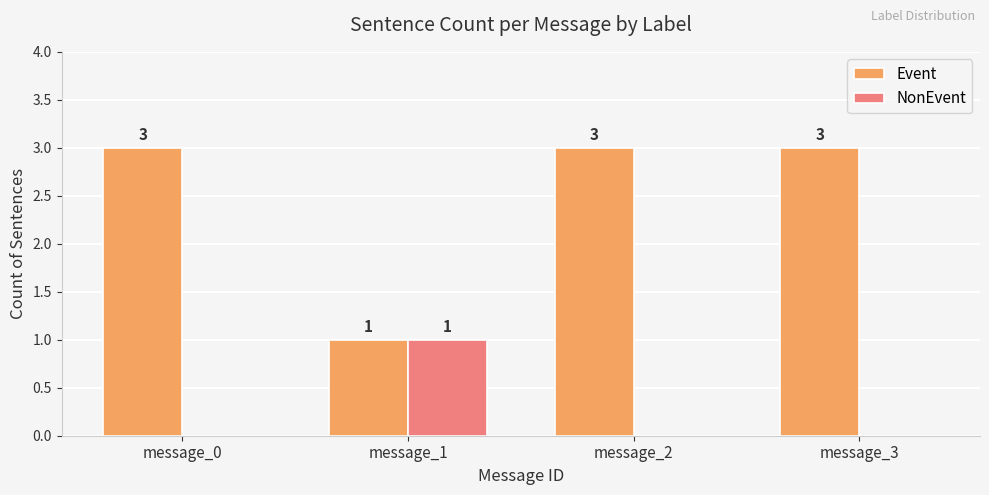

Count the NonEvent values in the range 0 to 1.

4